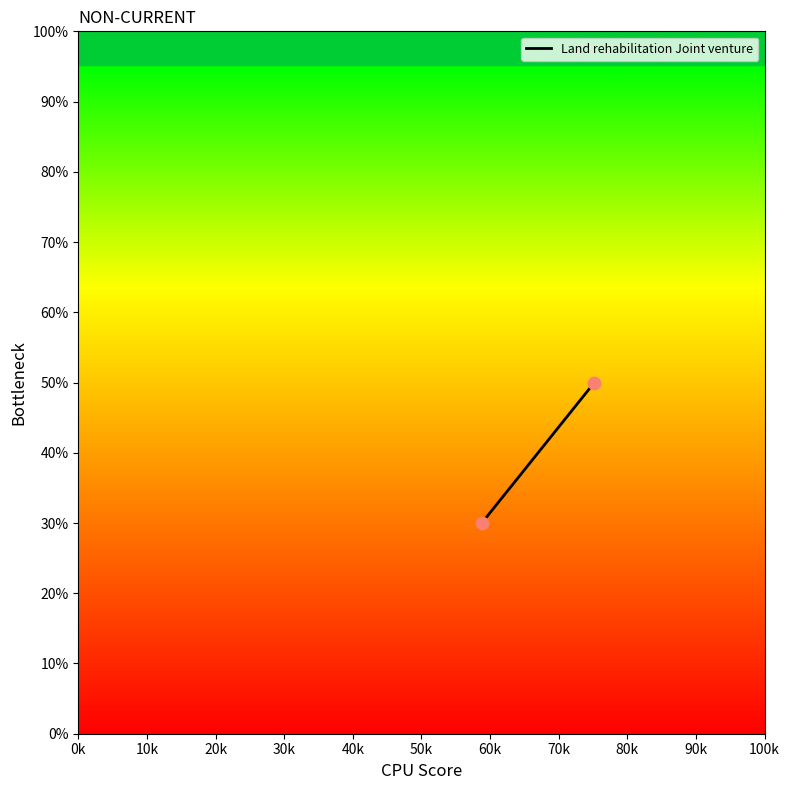

What is the range of Y values (max minus min)?

20